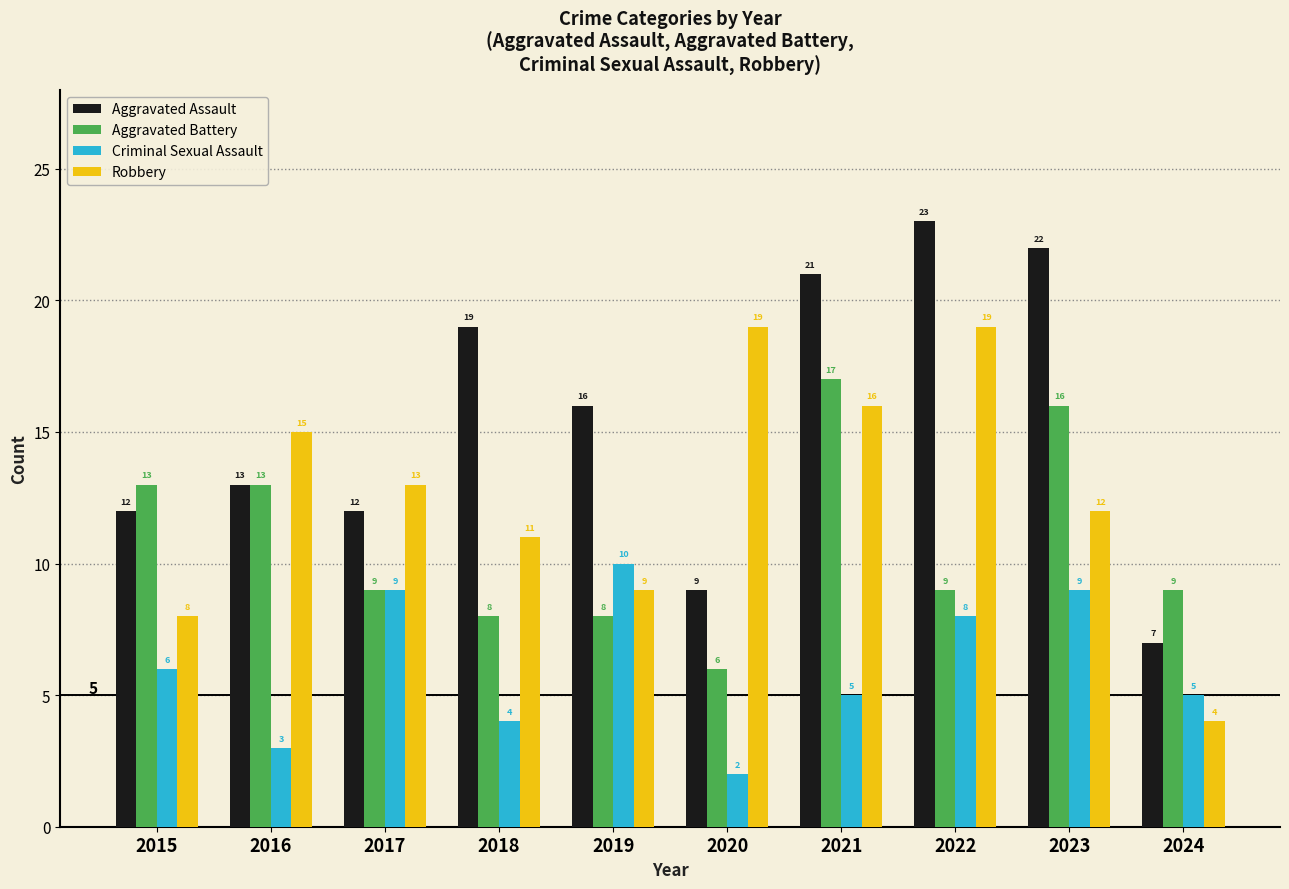

The value of Robbery at 2021 is 25. True or false?

False